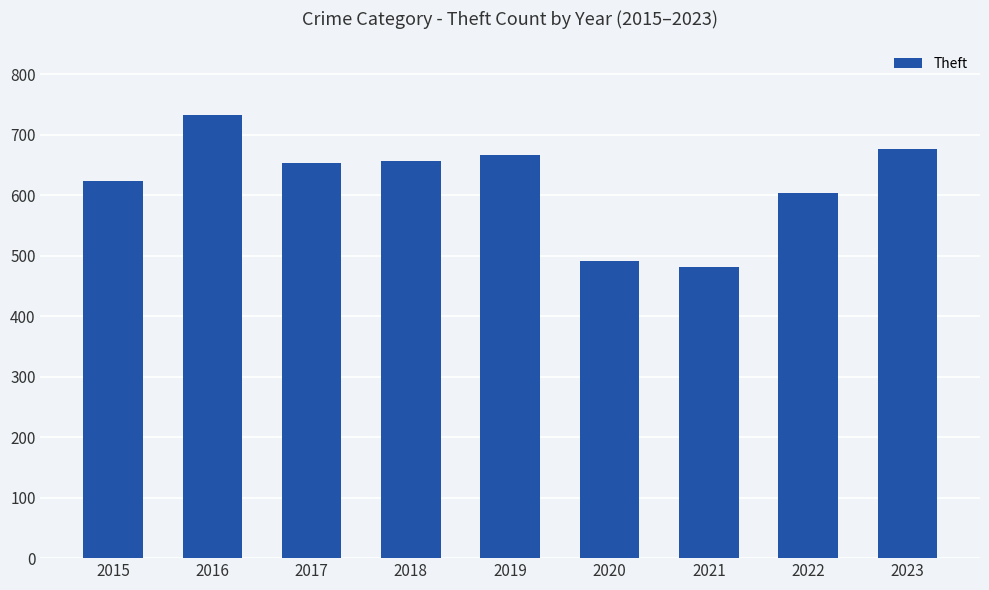

What is the change in value from 2017 to 2022?

-50